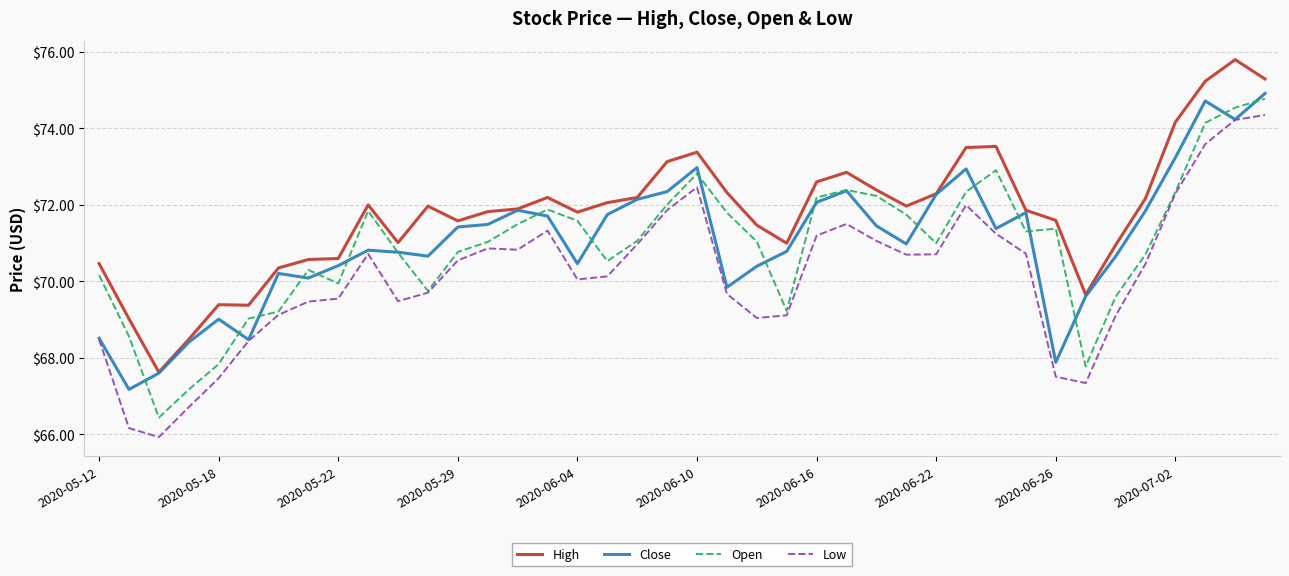

What is the maximum value for Low?

74.3